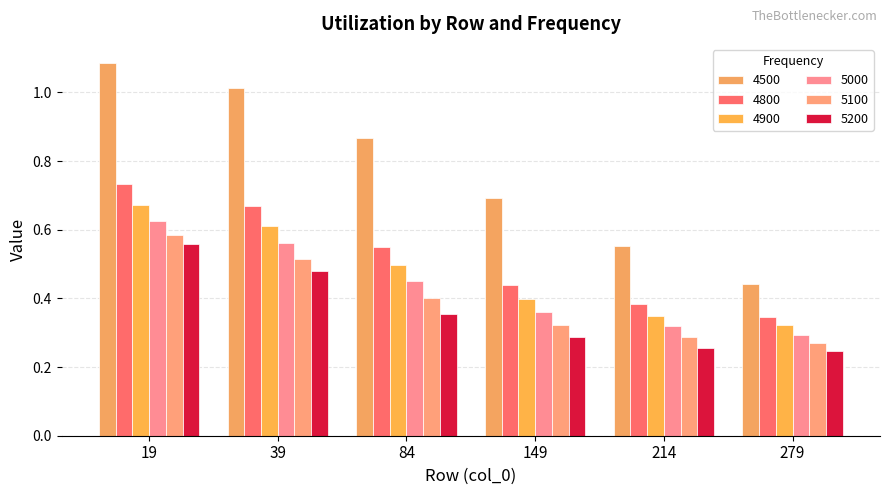

At which category is the sum across all series the highest?

19